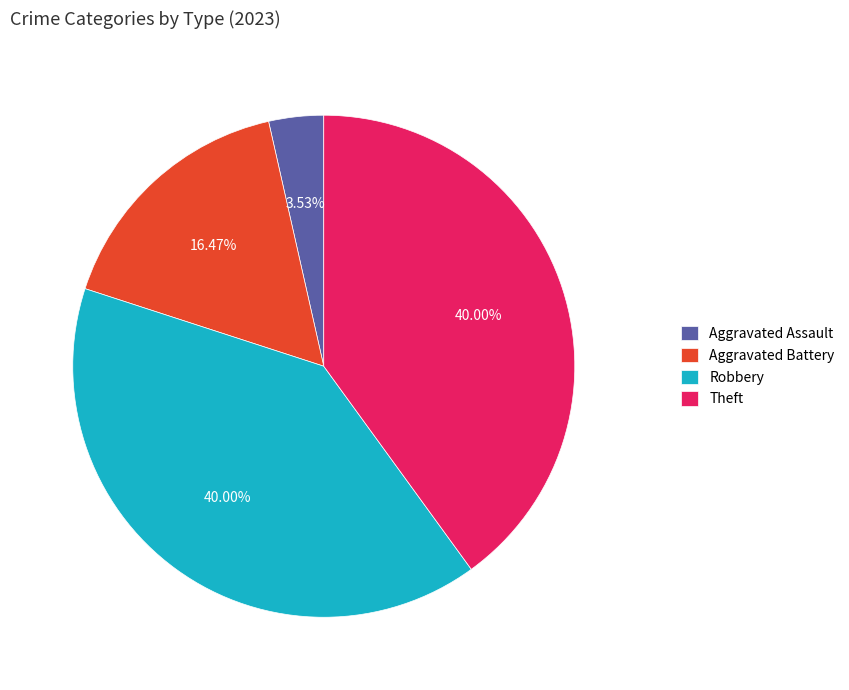

True or false: Robbery accounts for 50% of the total.

False